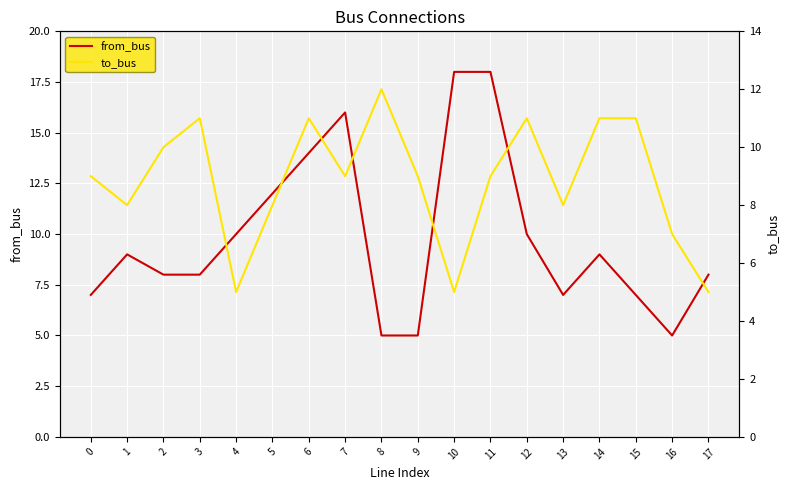

Rank the series by their maximum value, from highest to lowest.

from_bus, to_bus